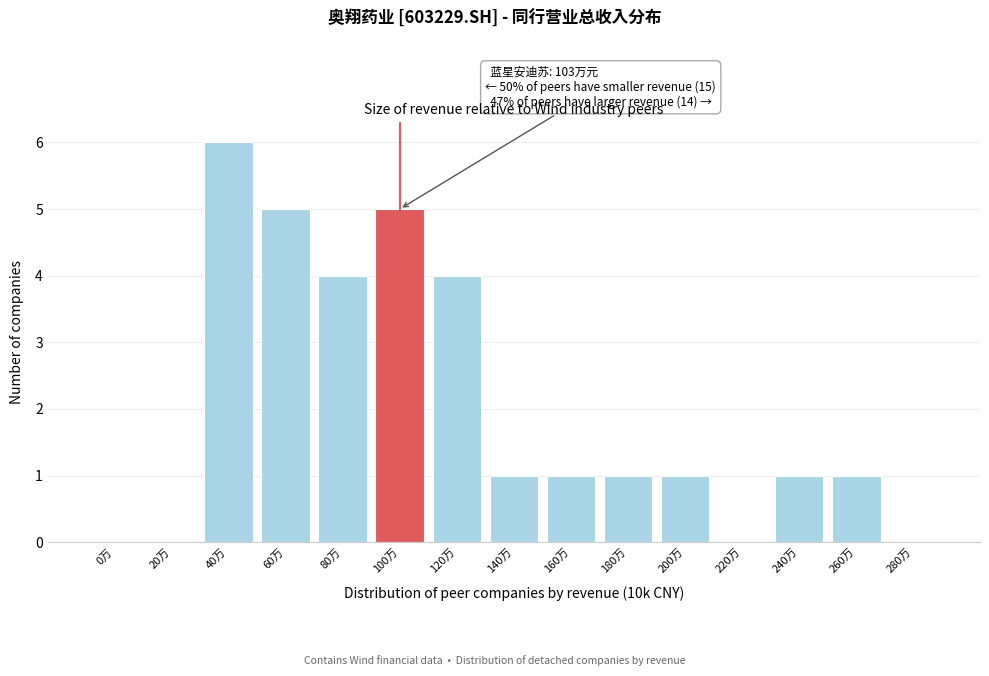

Reading right to left, transcribe all the data shown in this chart.

280万=0	260万=1	240万=1	220万=0	200万=1	180万=1	160万=1	140万=1	120万=4	100万=5	80万=4	60万=5	40万=6	20万=0	0万=0